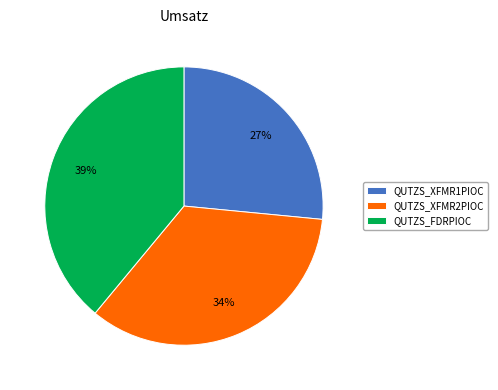

Which slice is the largest?

QUTZS_FDRPIOC